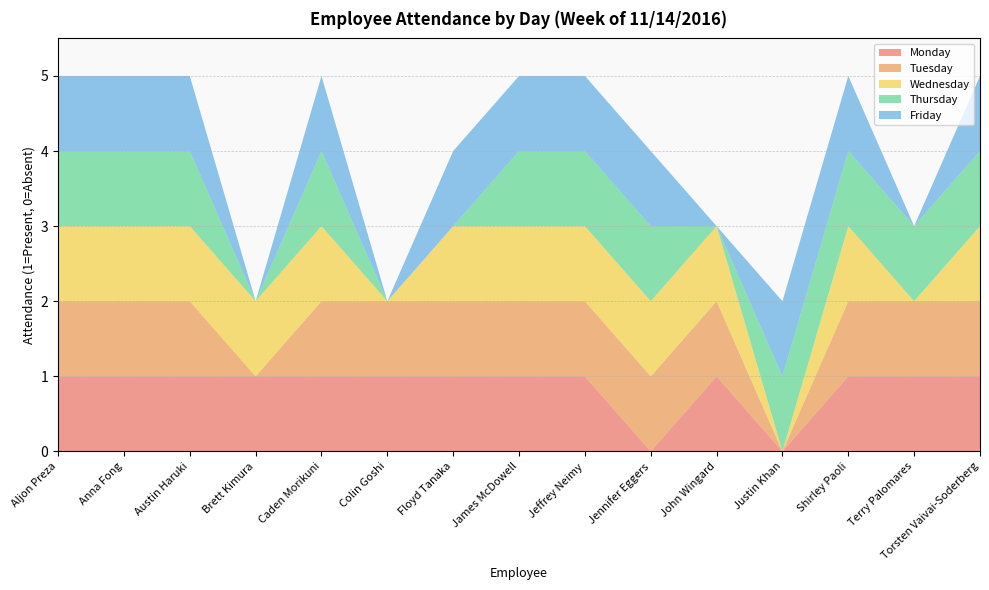

Reading left to right, what are all the values shown in this chart?

Monday: Aljon Preza=1	Anna Fong=1	Austin Haruki=1	Brett Kimura=1	Caden Morikuni=1	Colin Goshi=1	Floyd Tanaka=1	James McDowell=1	Jeffrey Neimy=1	Jennifer Eggers=0	John Wingard=1	Justin Khan=0	Shirley Paoli=1	Terry Palomares=1	Torsten Vaivai-Soderberg=1
Tuesday: Aljon Preza=1	Anna Fong=1	Austin Haruki=1	Brett Kimura=0	Caden Morikuni=1	Colin Goshi=1	Floyd Tanaka=1	James McDowell=1	Jeffrey Neimy=1	Jennifer Eggers=1	John Wingard=1	Justin Khan=0	Shirley Paoli=1	Terry Palomares=1	Torsten Vaivai-Soderberg=1
Wednesday: Aljon Preza=1	Anna Fong=1	Austin Haruki=1	Brett Kimura=1	Caden Morikuni=1	Colin Goshi=0	Floyd Tanaka=1	James McDowell=1	Jeffrey Neimy=1	Jennifer Eggers=1	John Wingard=1	Justin Khan=0	Shirley Paoli=1	Terry Palomares=0	Torsten Vaivai-Soderberg=1
Thursday: Aljon Preza=1	Anna Fong=1	Austin Haruki=1	Brett Kimura=0	Caden Morikuni=1	Colin Goshi=0	Floyd Tanaka=0	James McDowell=1	Jeffrey Neimy=1	Jennifer Eggers=1	John Wingard=0	Justin Khan=1	Shirley Paoli=1	Terry Palomares=1	Torsten Vaivai-Soderberg=1
Friday: Aljon Preza=1	Anna Fong=1	Austin Haruki=1	Brett Kimura=0	Caden Morikuni=1	Colin Goshi=0	Floyd Tanaka=1	James McDowell=1	Jeffrey Neimy=1	Jennifer Eggers=1	John Wingard=0	Justin Khan=1	Shirley Paoli=1	Terry Palomares=0	Torsten Vaivai-Soderberg=1